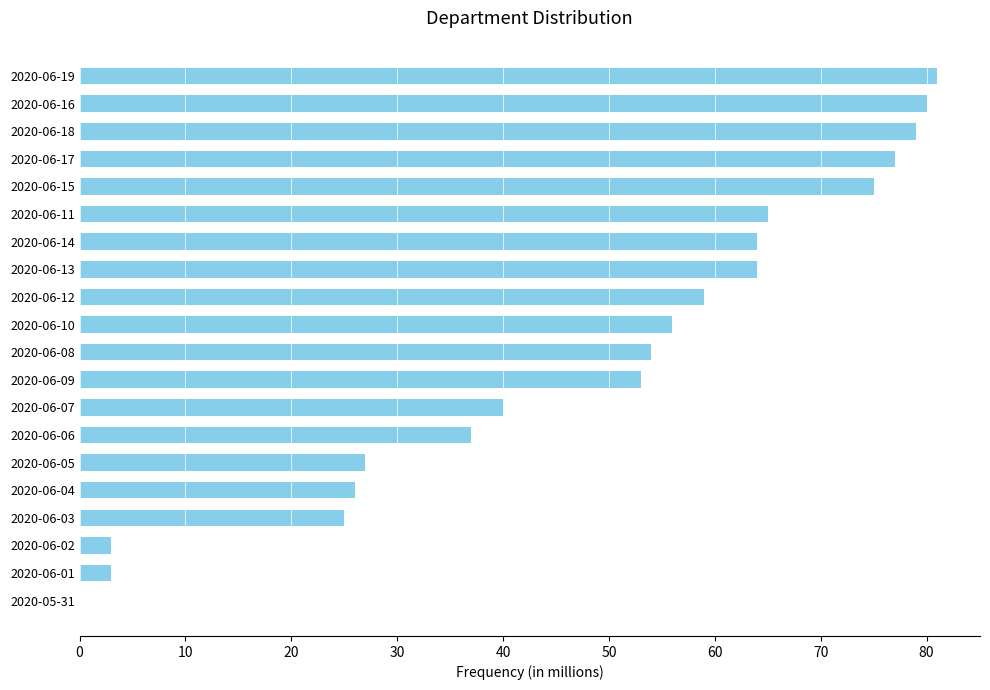

Which has a higher value, 2020-06-07 or 2020-06-15?

2020-06-15